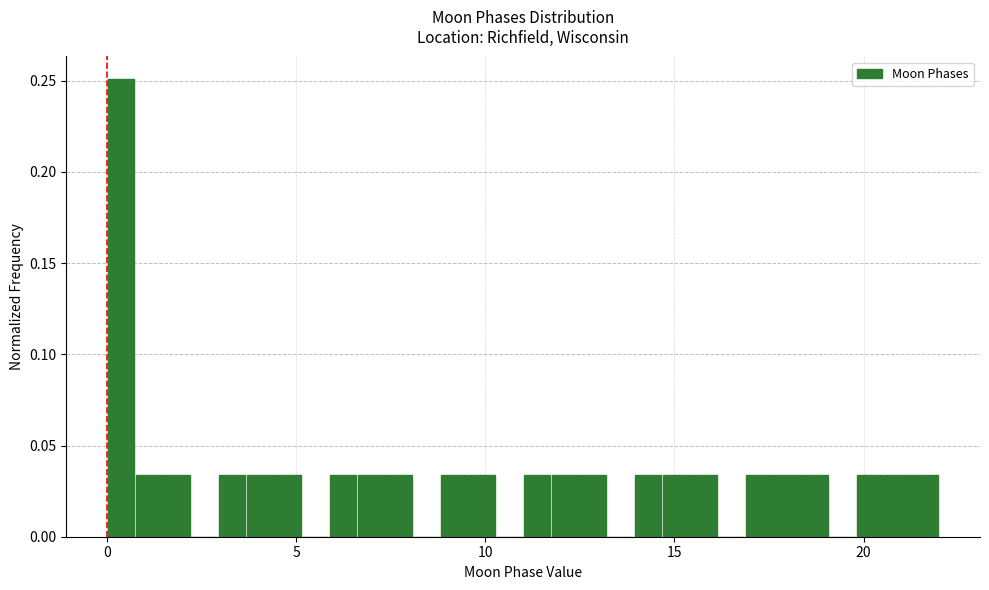

Read against the x-axis, roughly where is the centre of the tallest bar?

0.5